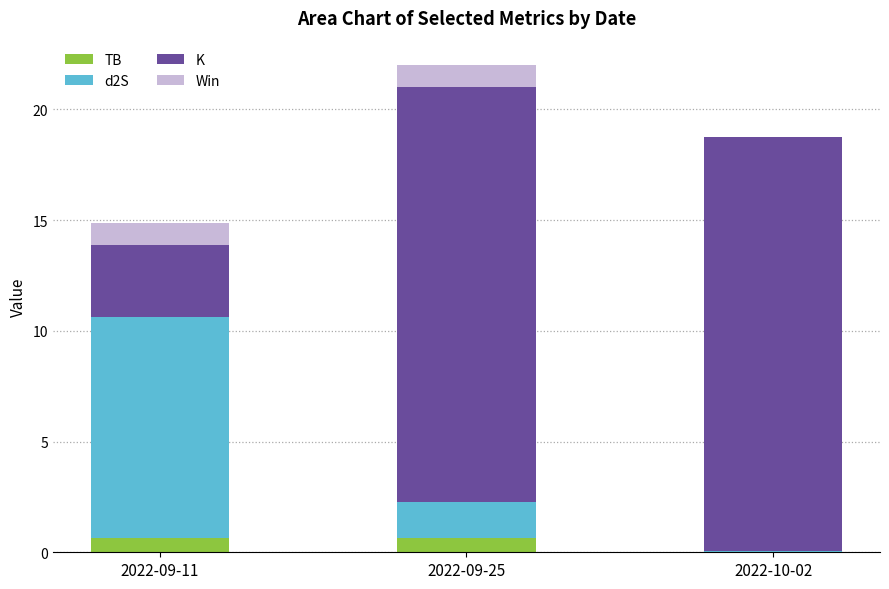

Is it true that TB equals 0.7 at 2022-09-11?

True